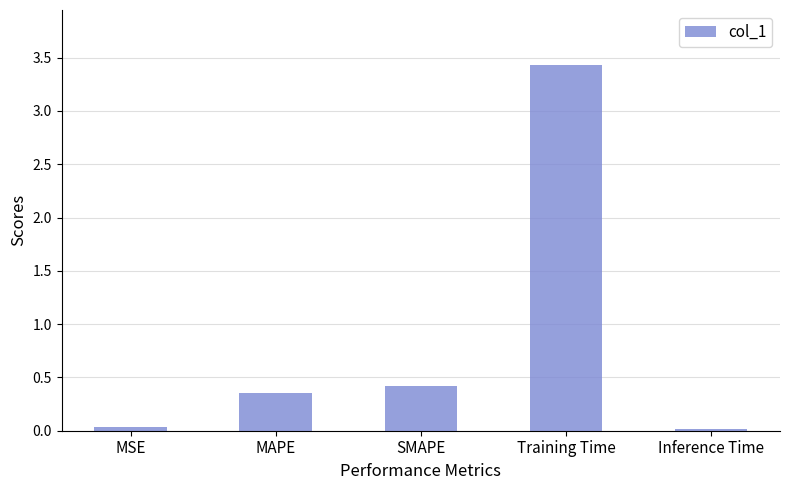

What is the label of the 2nd bar from the right?

Training Time